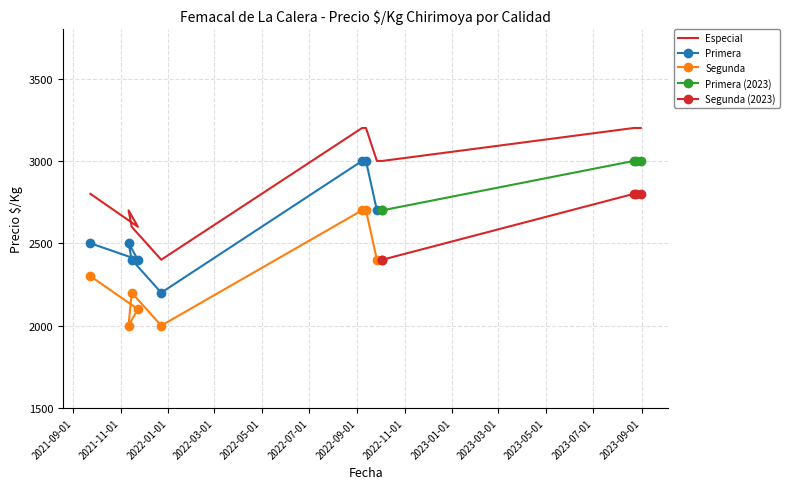

True or false: Especial and Primera intersect in this chart.

False